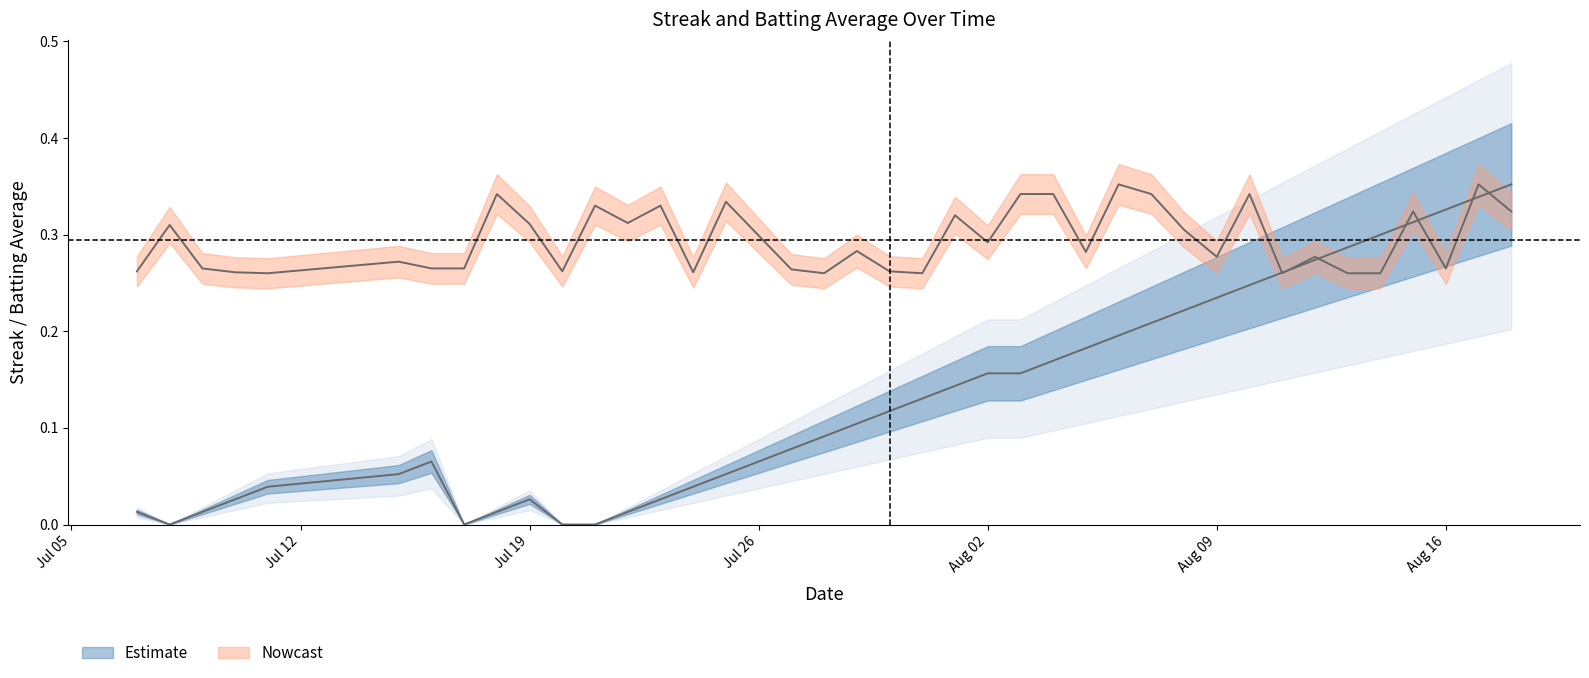

What is the maximum value for Batting Average1?

0.4